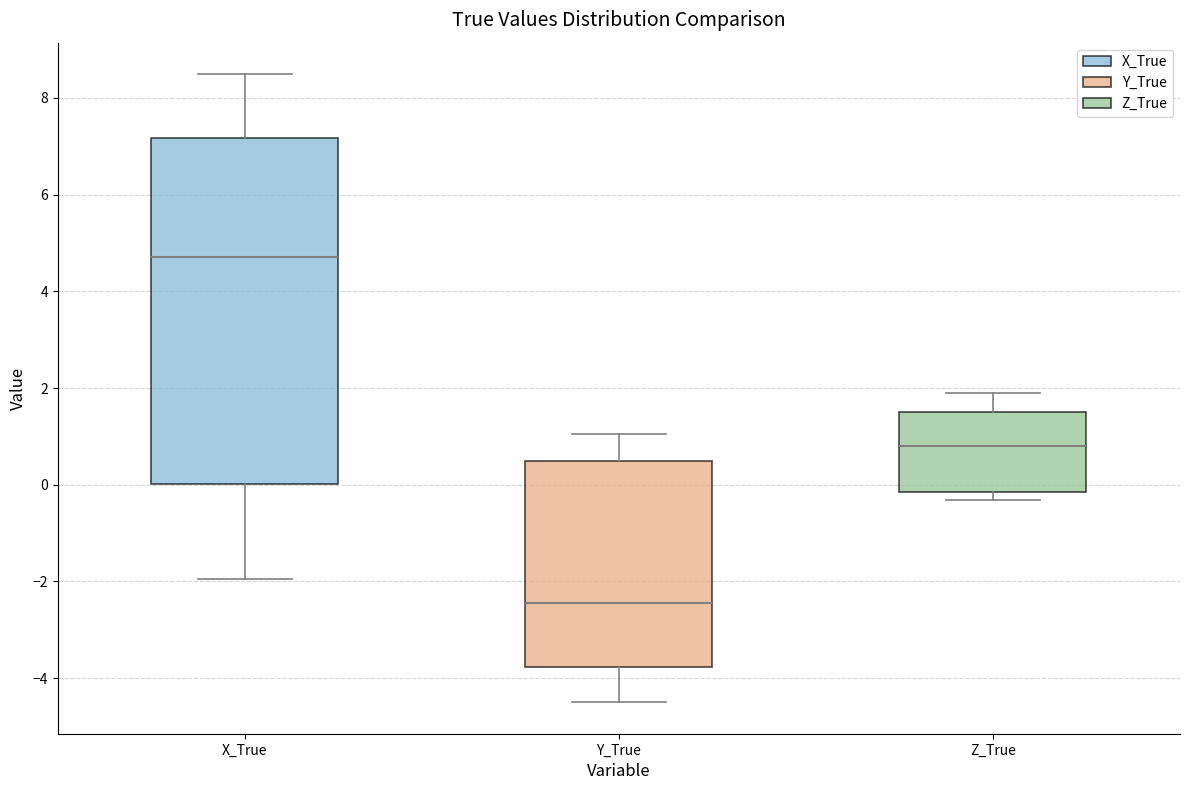

Where does the median line of the box for X_True sit on the y-axis? The values are not printed on the chart, so give them approximately, as read against the axis.

4.8